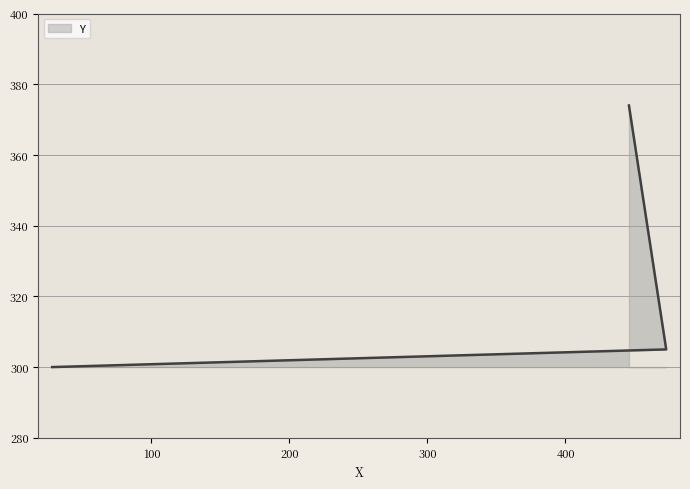

Which label corresponds to the smallest value in the chart?

28